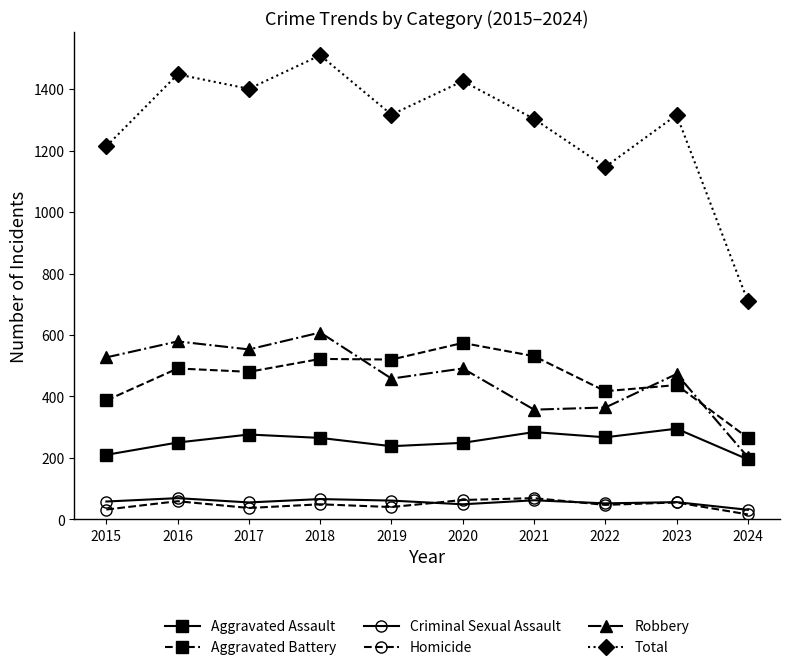

What is the difference between the highest and lowest values at 2021?

1241